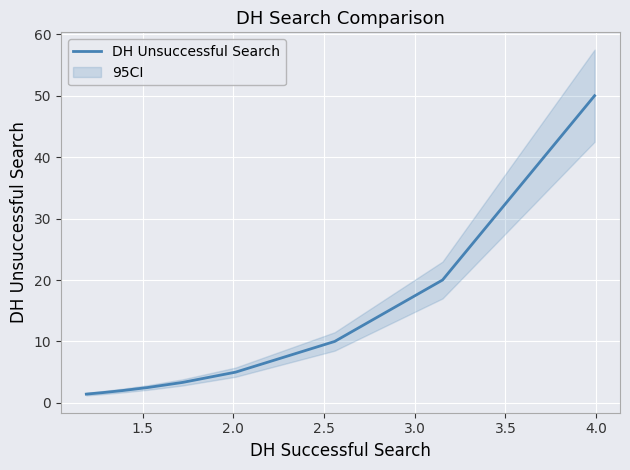

What is the highest value of the DH Unsuccessful Search series?

50.0